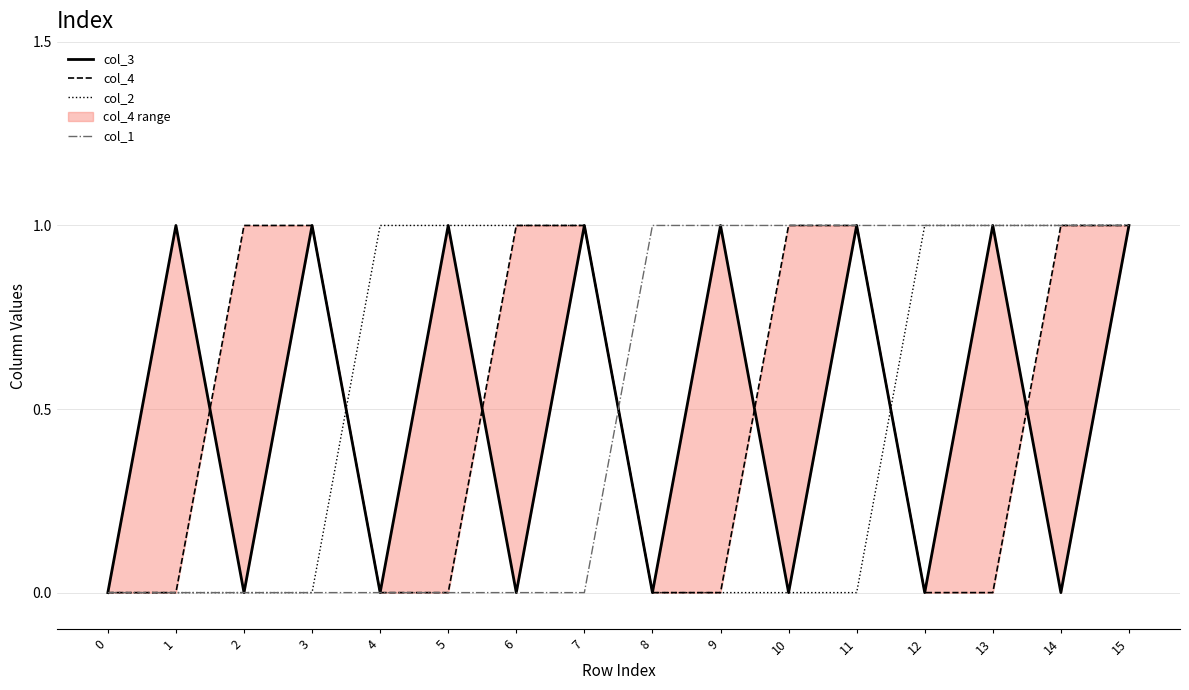

How many lines are shown in the chart?

4